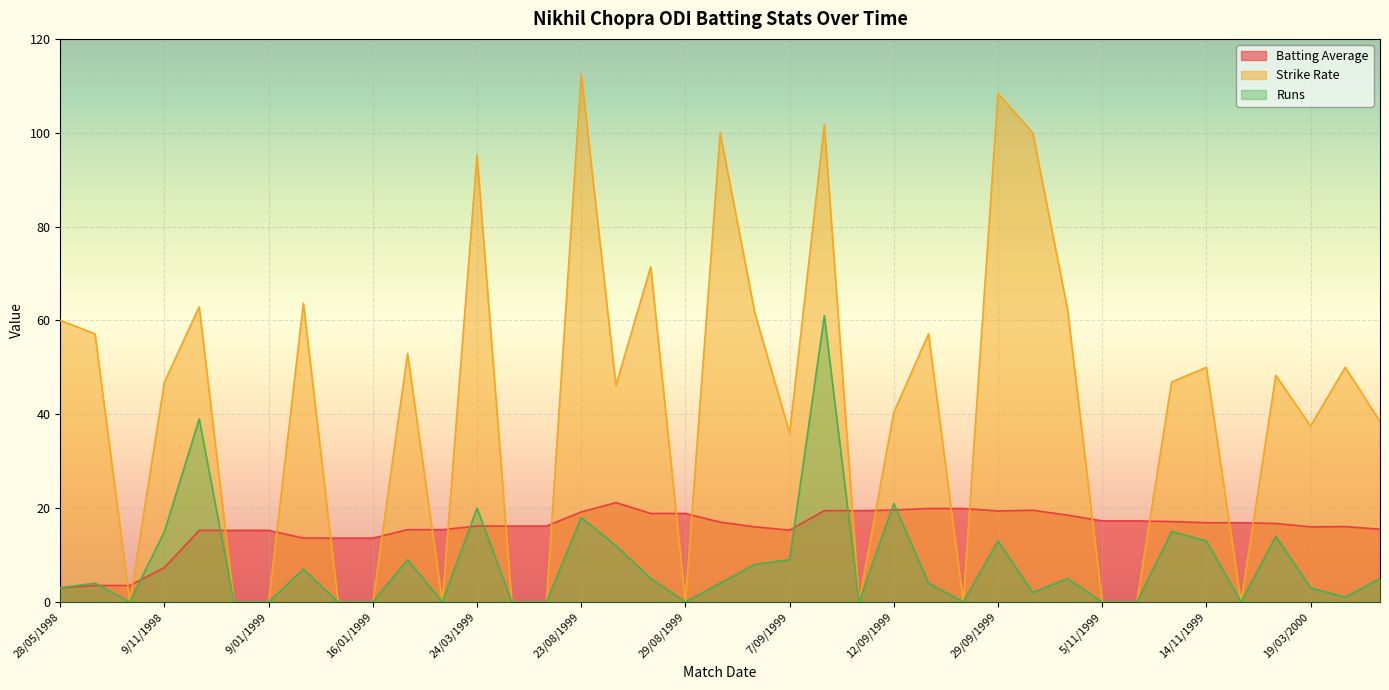

At which category is the sum across all series the highest?

8/09/1999